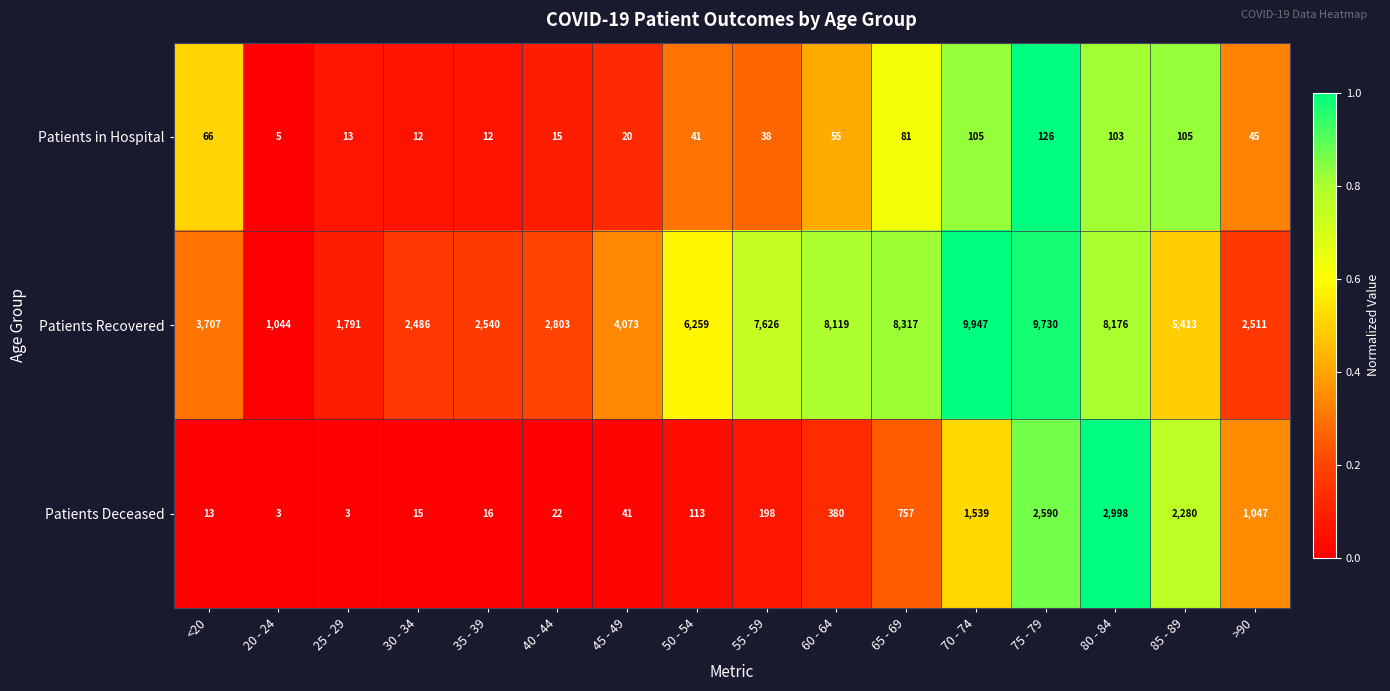

What is the difference between the Patients in Hospital values at 20 - 24 and 25 - 29?

8